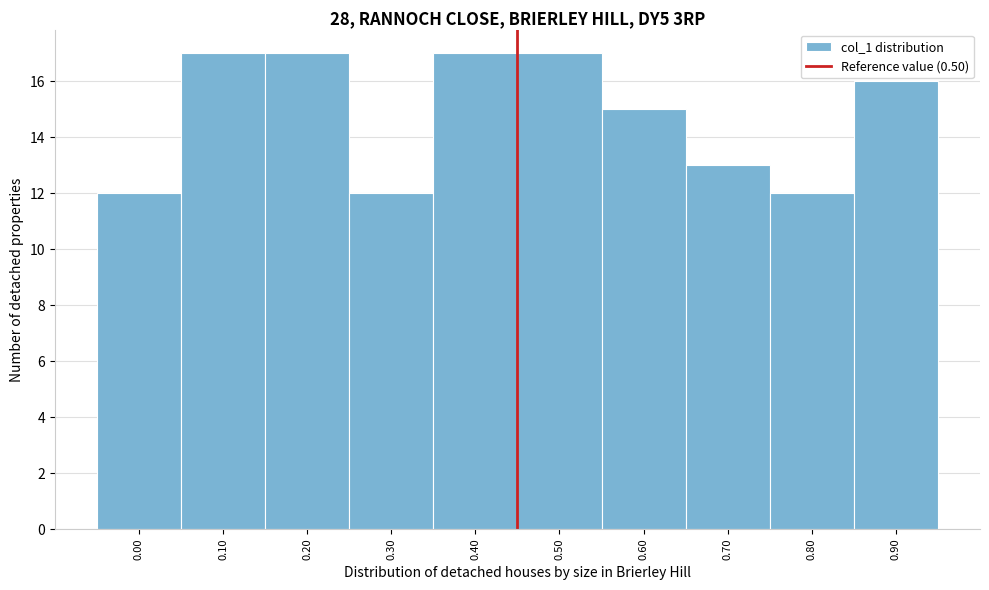

Reading right to left, list all the values displayed in this chart.

16	12	13	15	17	17	12	17	17	12